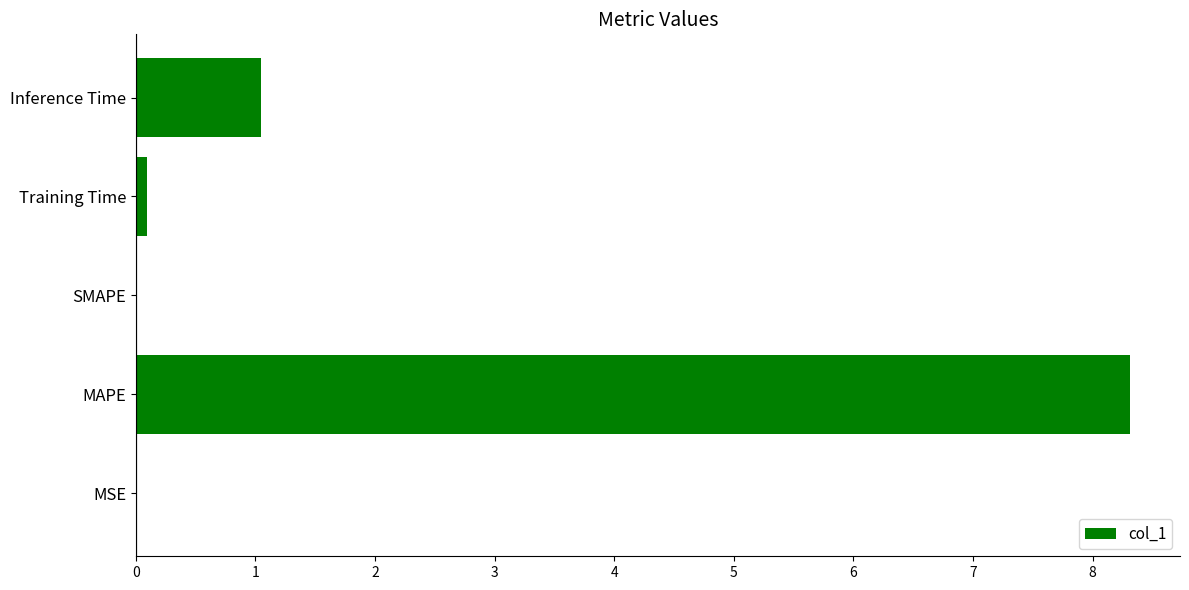

What is the sum of all values?

9.5